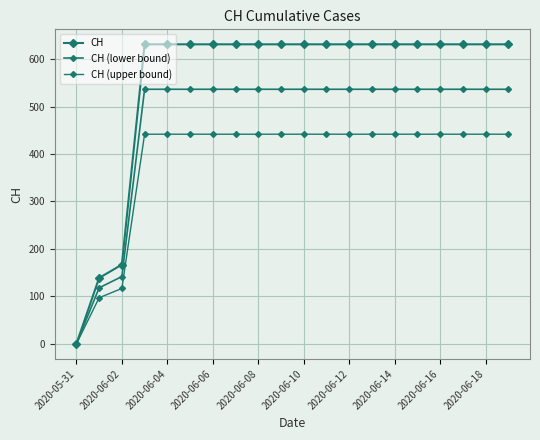

Count the number of categories in the chart.

20